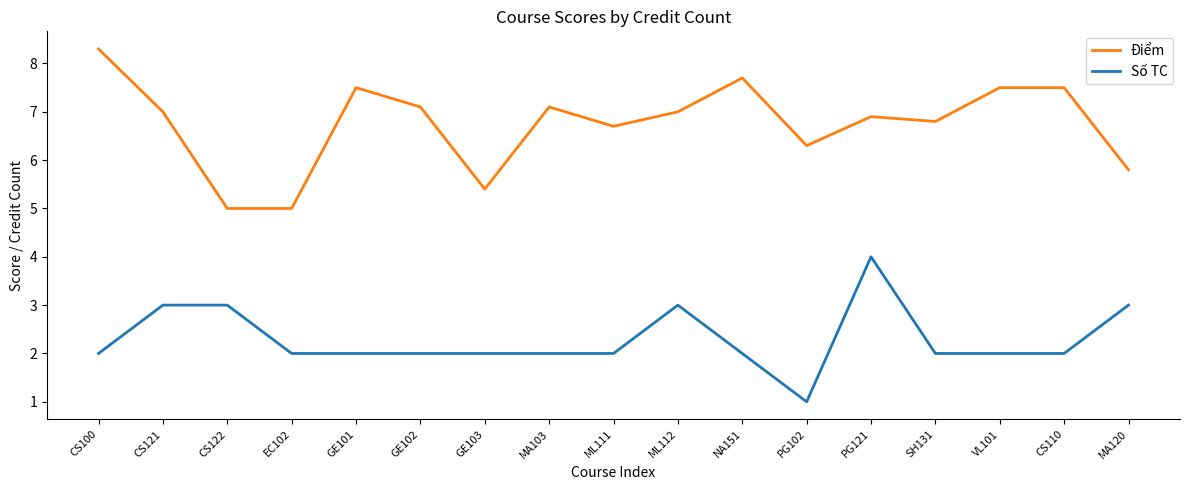

What is the lowest value of the Số TC series?

1.0